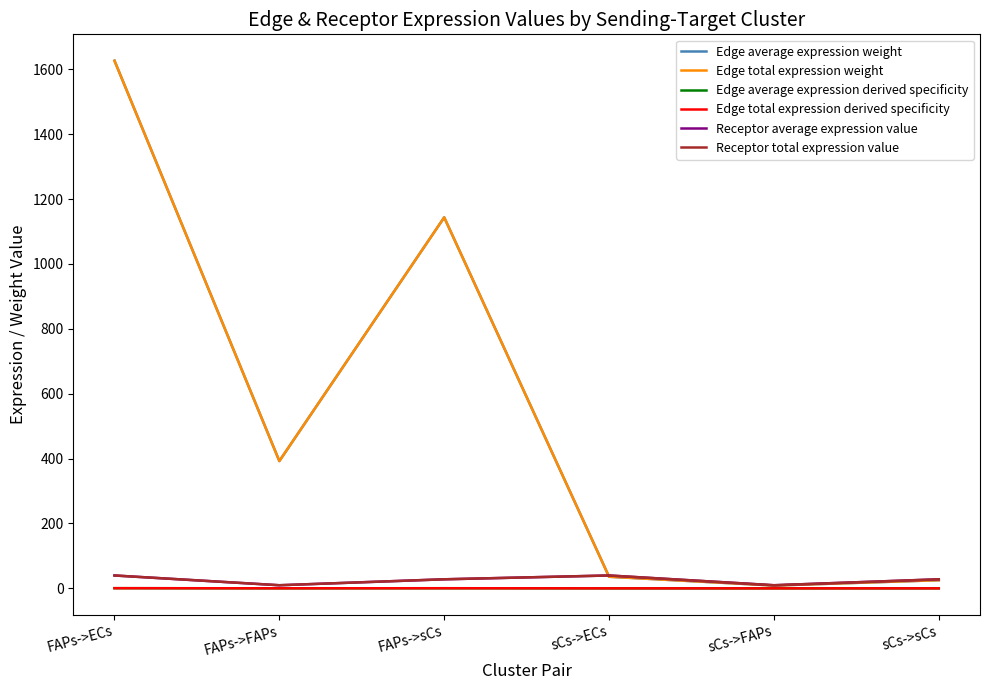

In Edge average expression derived specificity, how many points are lower than both neighbors (excluding endpoints)?

2